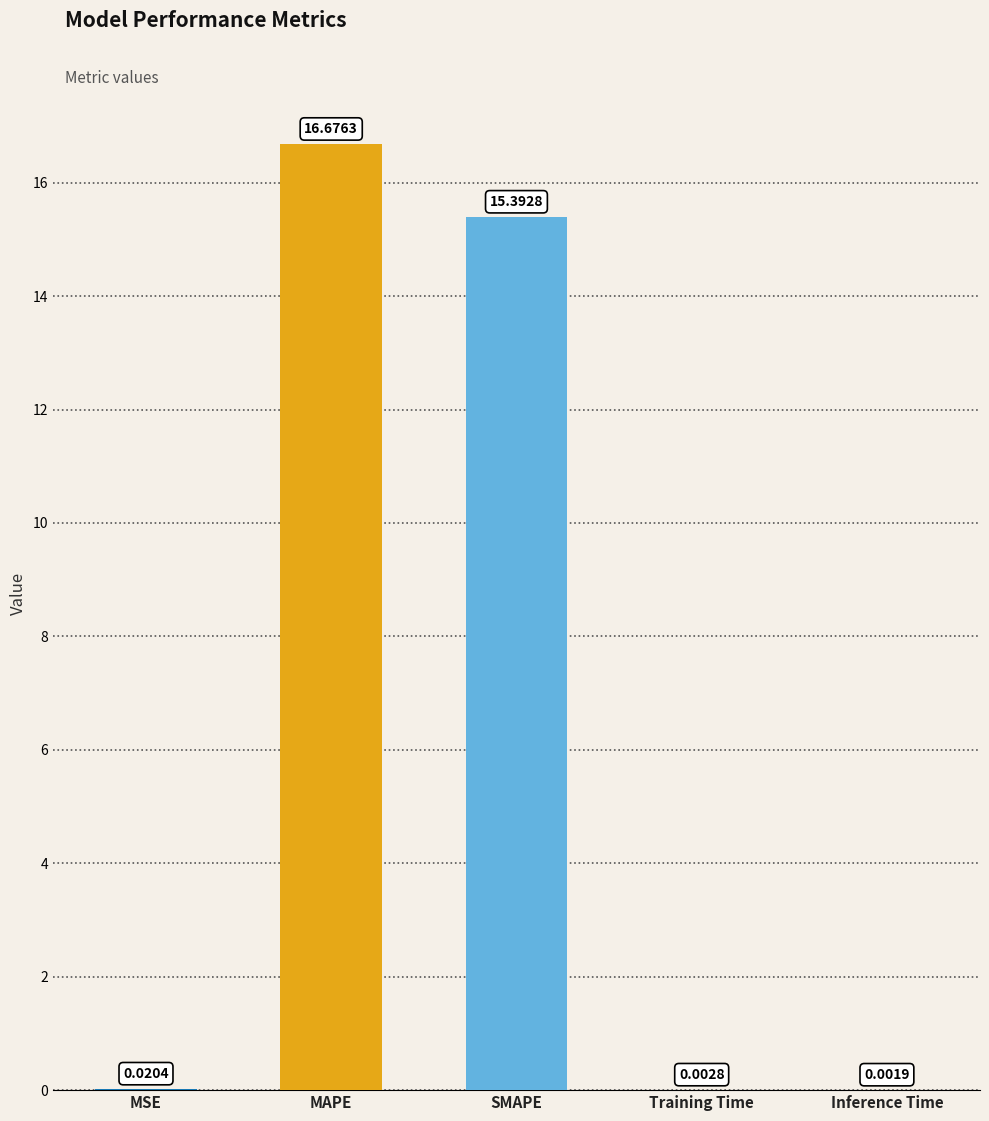

What is the average value?

6.4